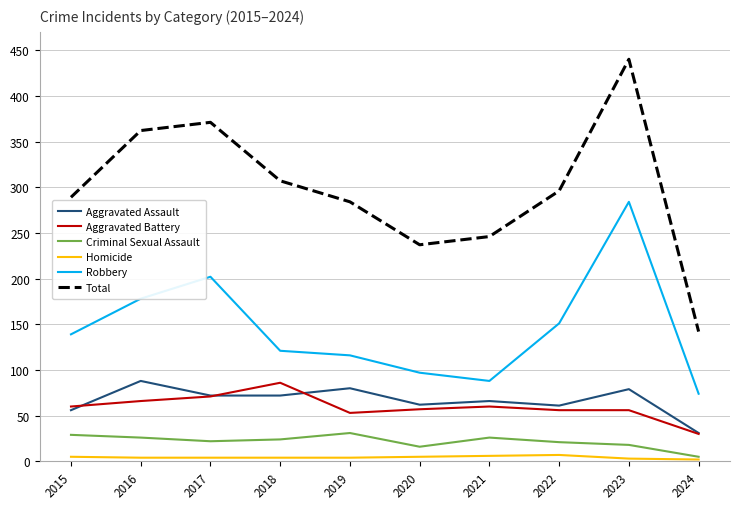

At which category does Robbery reach its first local peak?

2017